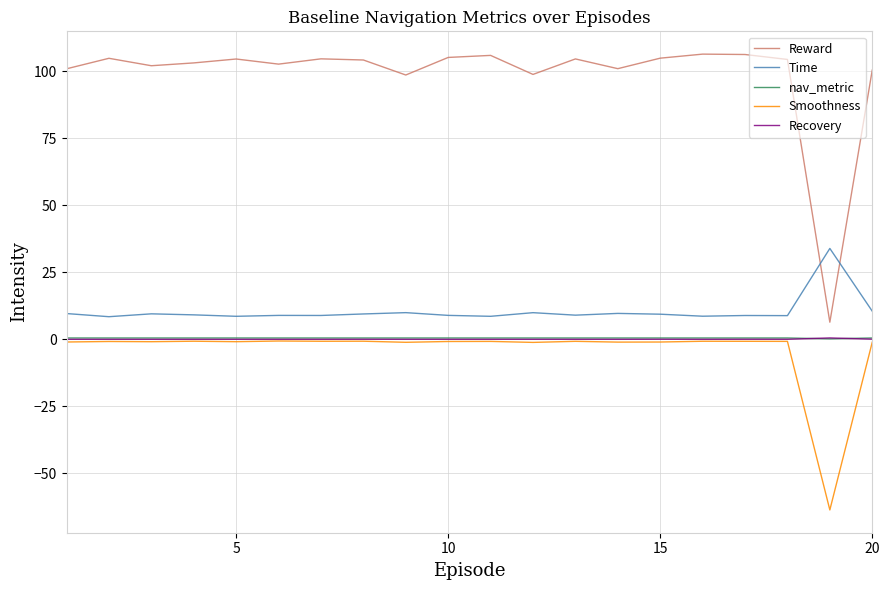

True or false: Reward and Recovery intersect in this chart.

False